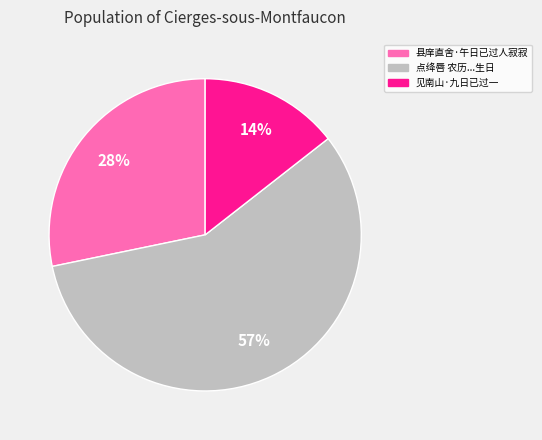

To the nearest percent, what is the difference between the largest and smallest slice percentages?

43%